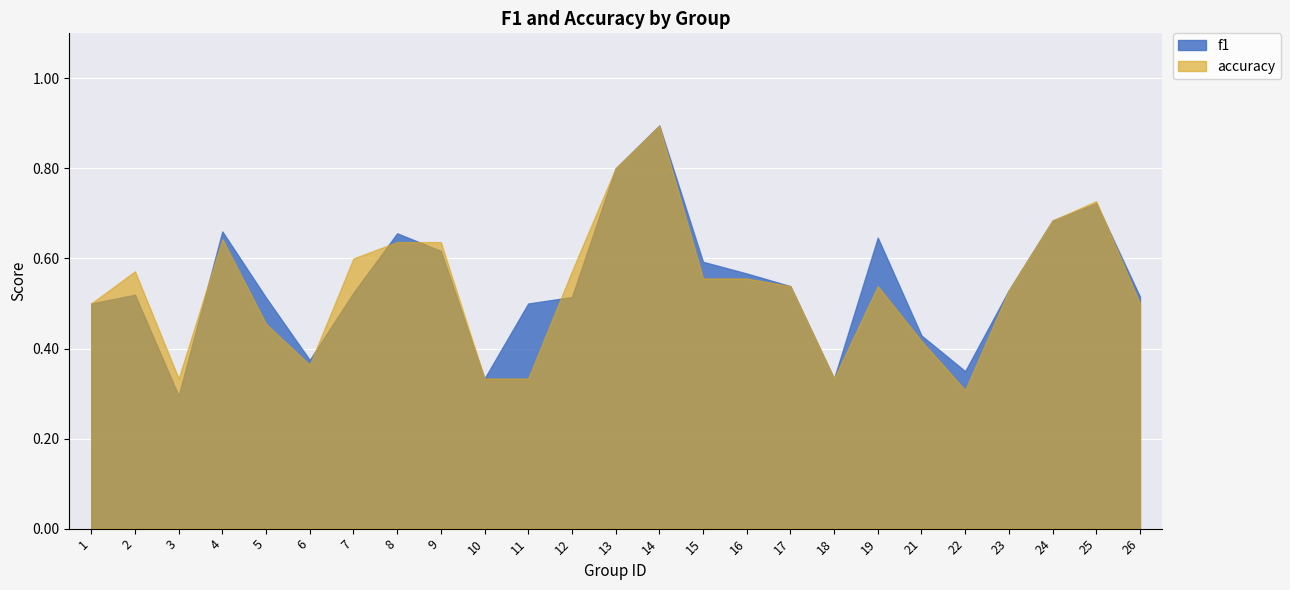

What is the minimum value shown in the chart?

0.3